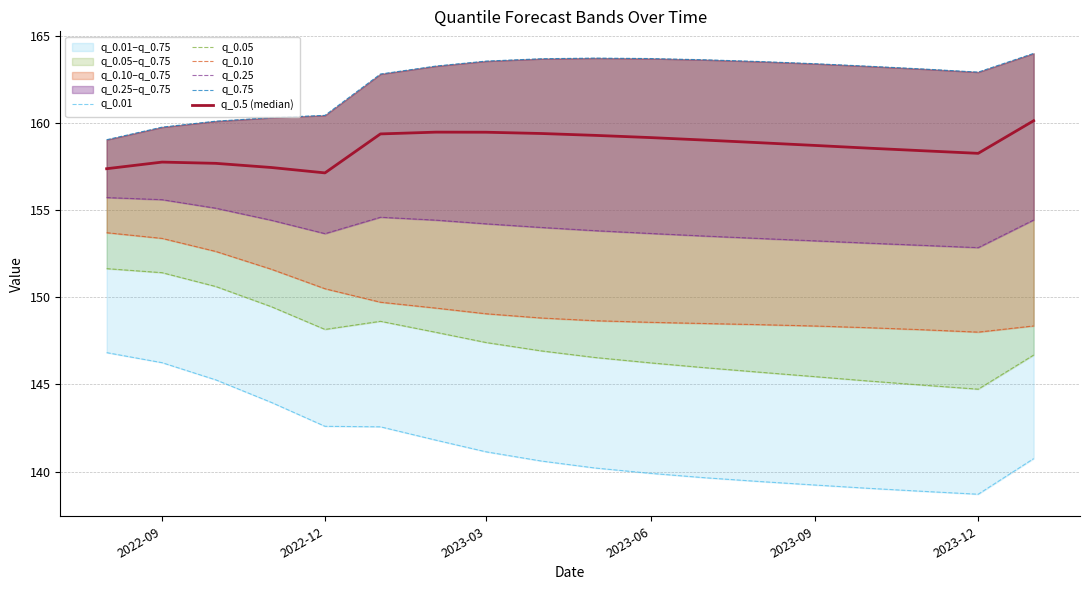

True or false: q_0.01 has a value of 84.4 at 6.

False